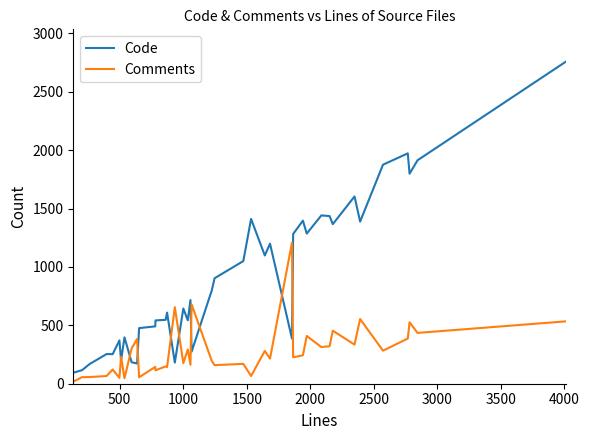

How many lines are shown in the chart?

2